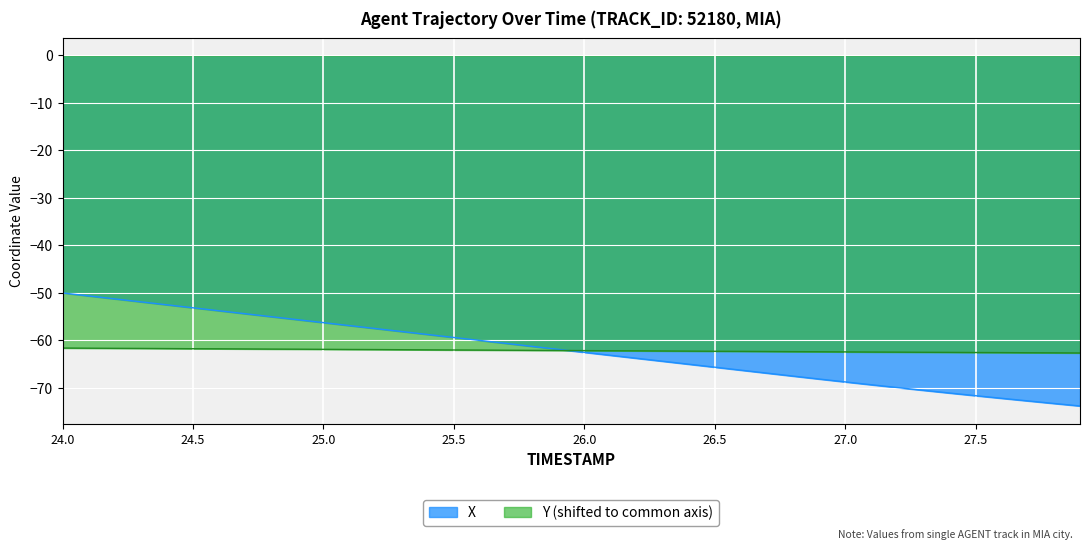

At which category is the sum across all series the highest?

24.0